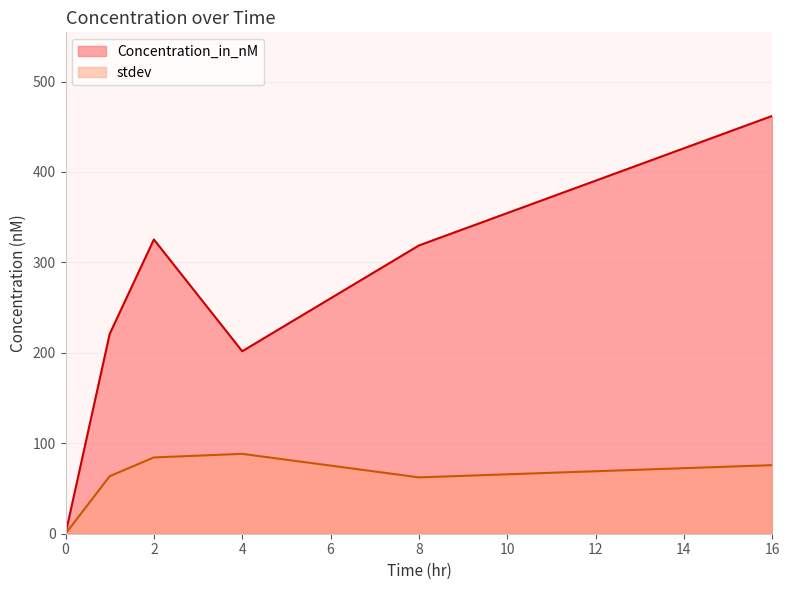

At 2, list the series in order from smallest to largest.

stdev, Concentration_in_nM